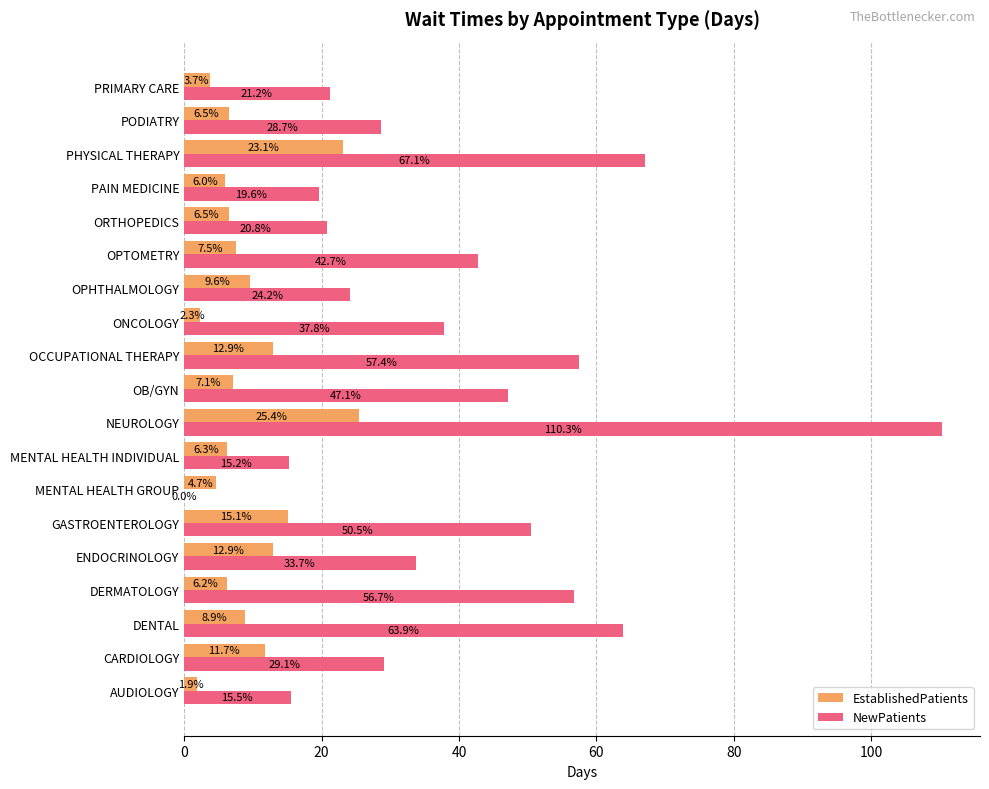

What is the average value of the NewPatients series?

39.0